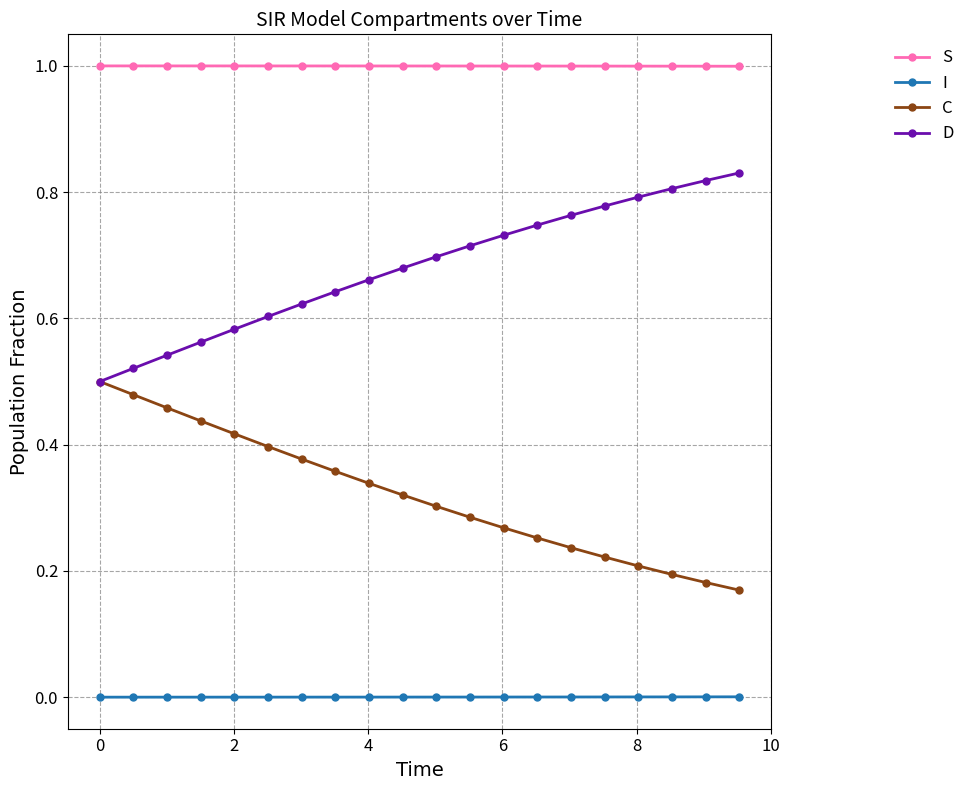

What is the lowest value of the S series?

1.0